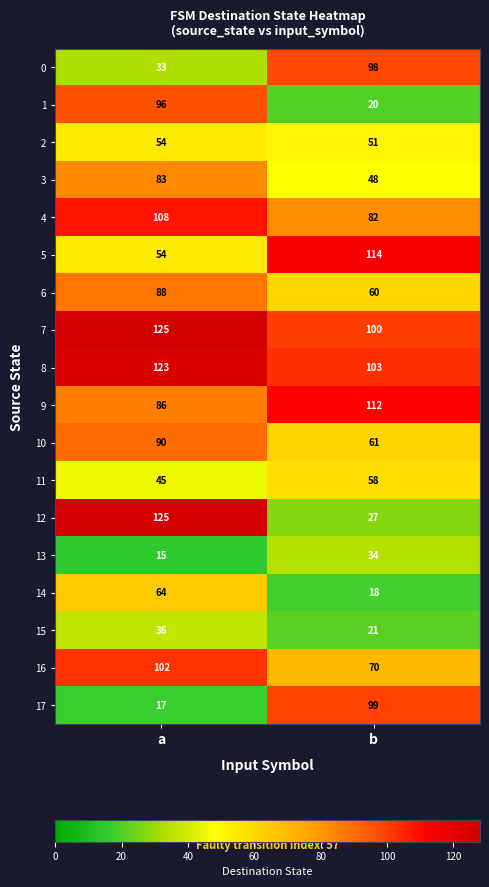

The 4 series shows 109 at b. True or false?

False